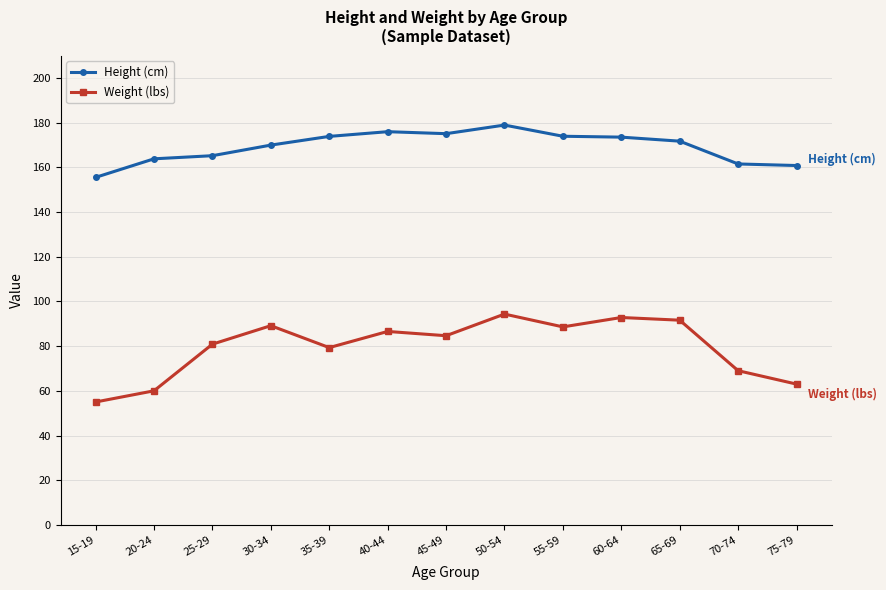

True or false: Height (cm) and Weight (lbs) cross at least once.

False